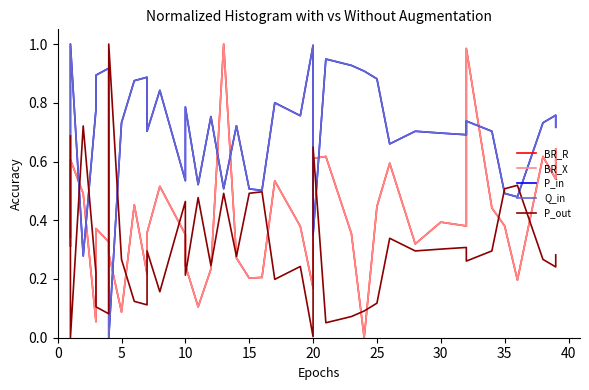

True or false: BR_X and BR_R intersect in this chart.

False